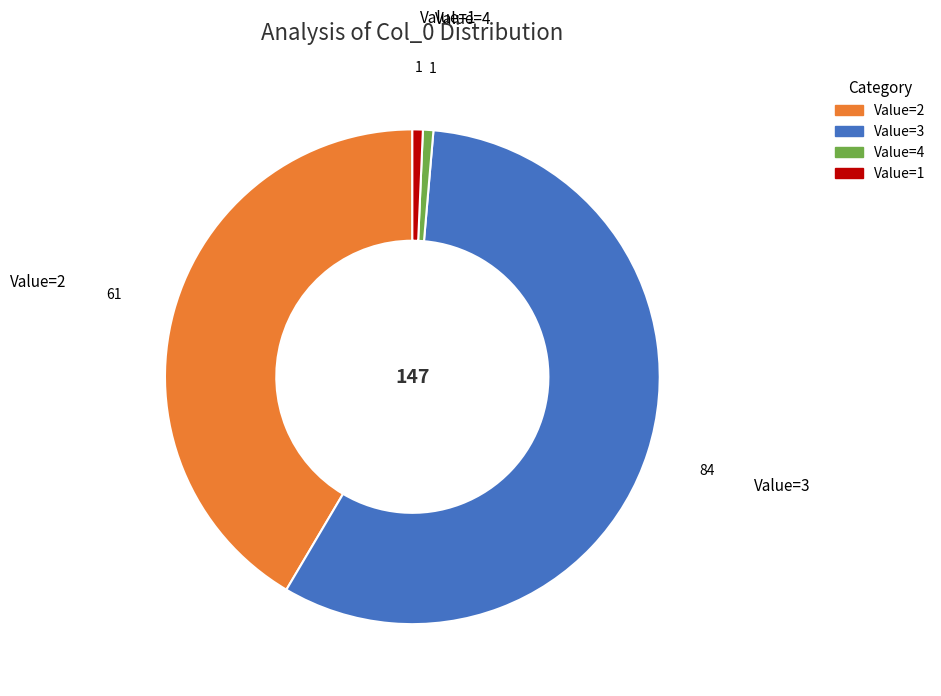

Which has a higher value, Value=2 or Value=3?

Value=3